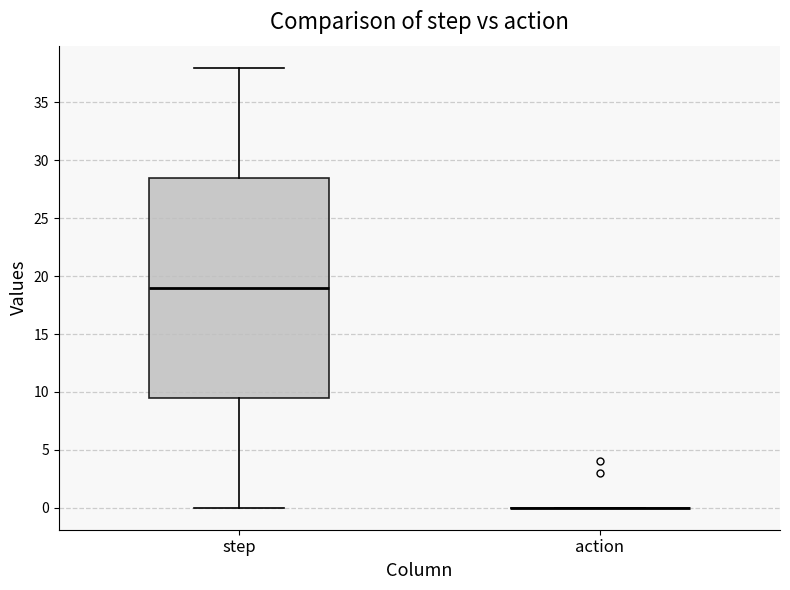

Where is the lower edge of the box for step on the y-axis? The values are not printed on the chart, so give them approximately, as read against the axis.

9.5